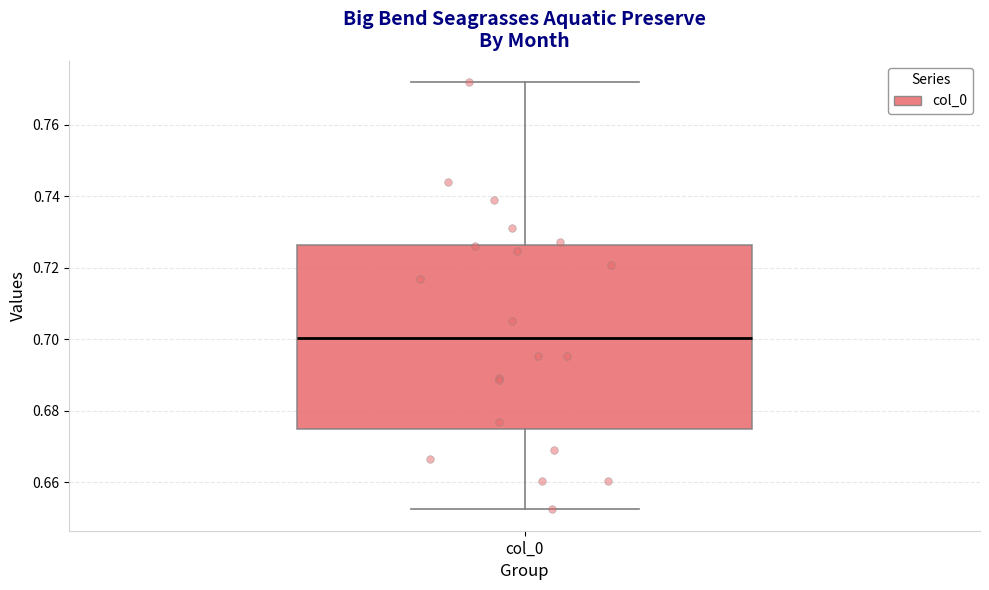

Read this box plot against the y-axis: the position of the median line, the range covered by the box, and the ends of both whiskers. The values are not printed on the chart, so give them approximately, as read against the axis.

median 0.700, box 0.676 to 0.726, whiskers 0.652 to 0.772